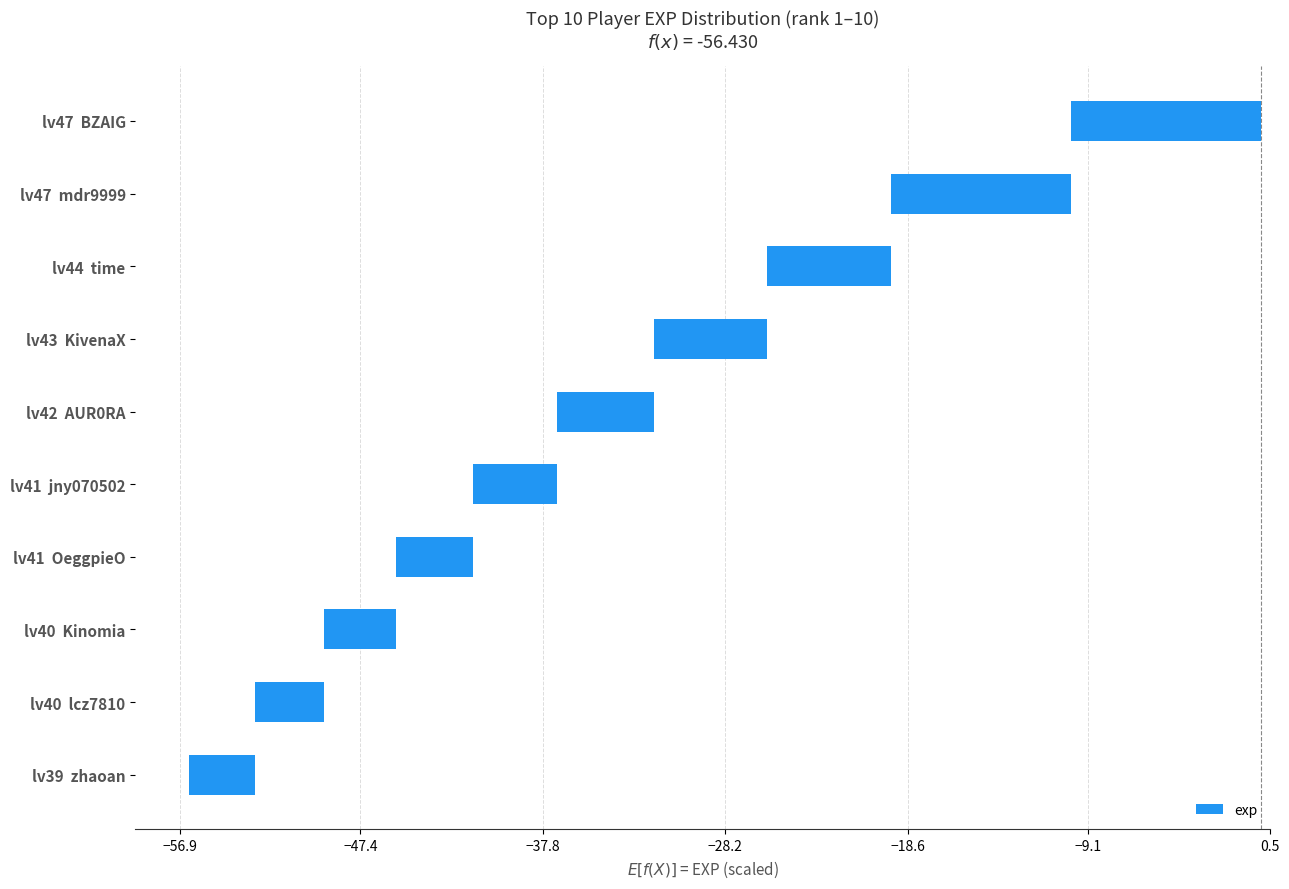

Does the chart contain stacked bars?

No